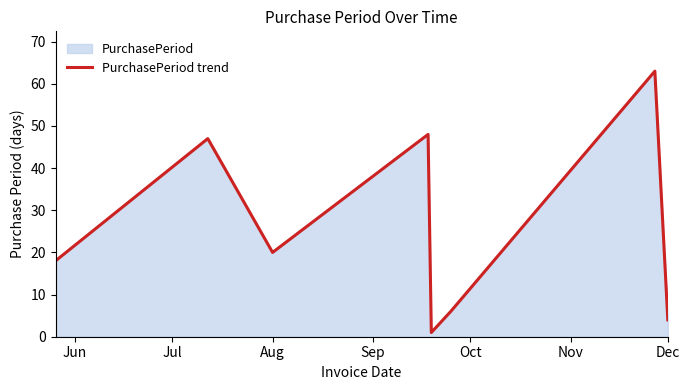

What is the difference between the maximum and minimum values?

62